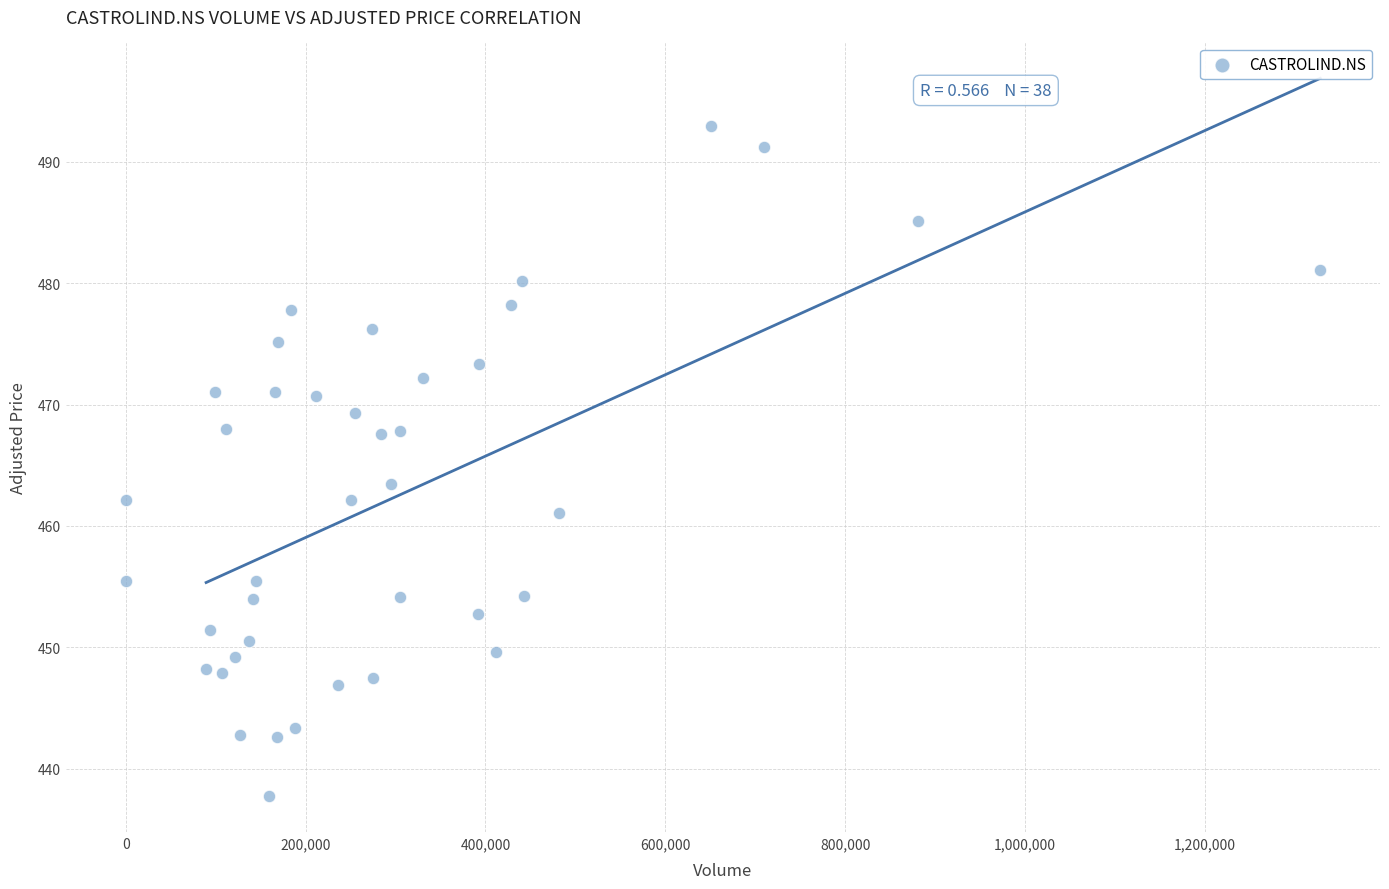

What is the range of Y values (max minus min)?

55.2